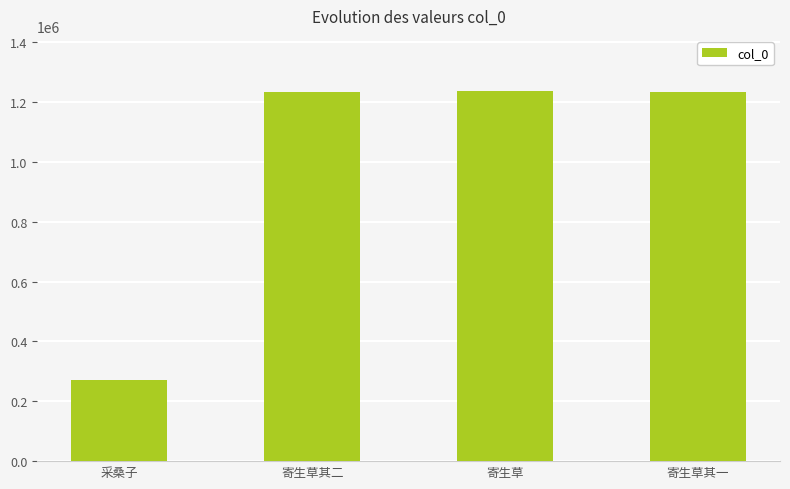

What is the difference between the maximum and minimum values?

964167